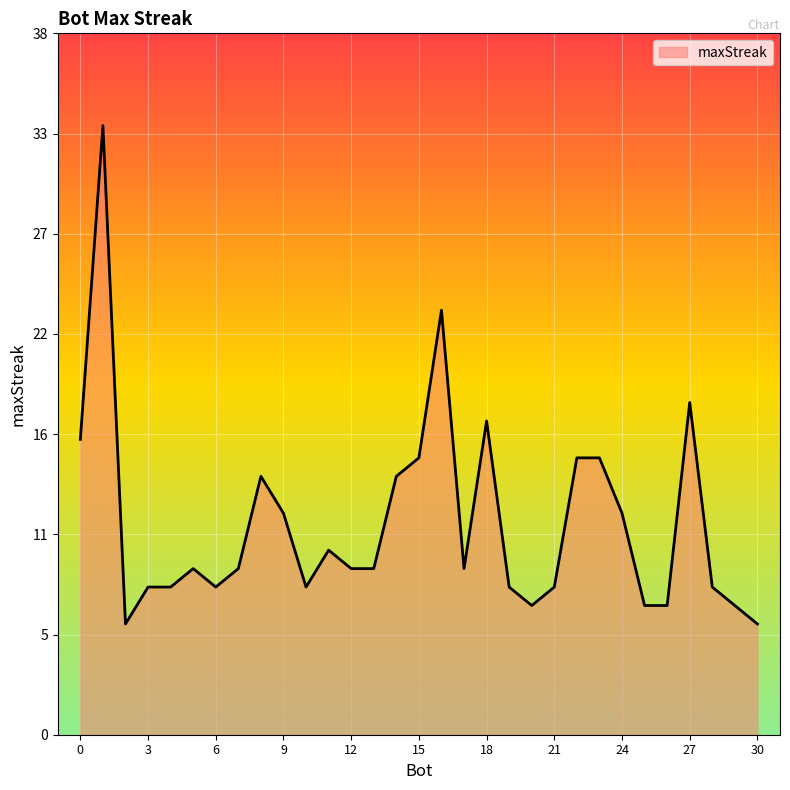

List the labels in order of value, largest first.

1, 16, 27, 18, 0, 23, 22, 15, 14, 8, 24, 9, 11, 17, 13, 12, 7, 5, 28, 21, 19, 10, 6, 4, 3, 29, 26, 25, 20, 30, 2